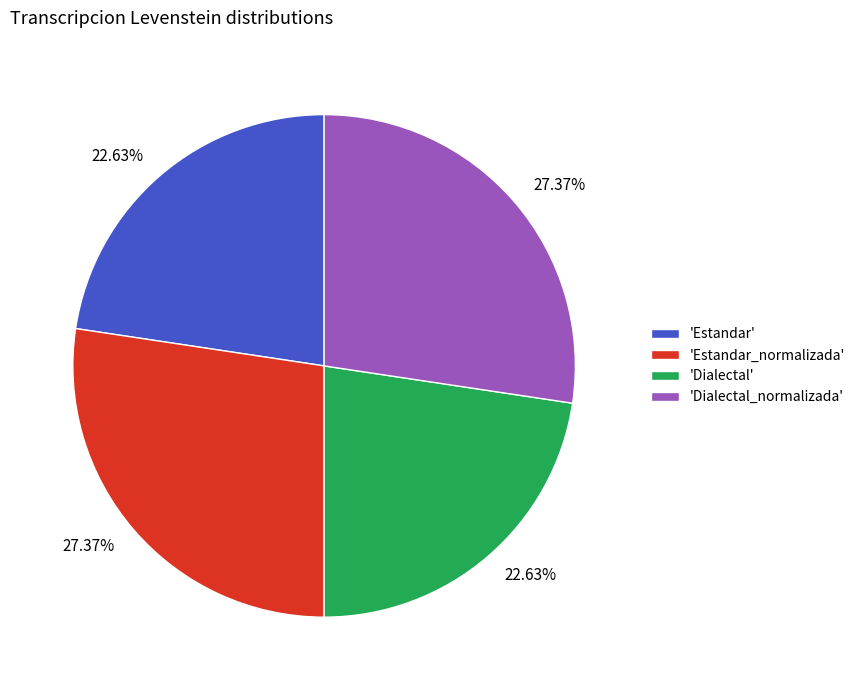

Does 'Dialectal' represent more than half of the total?

No